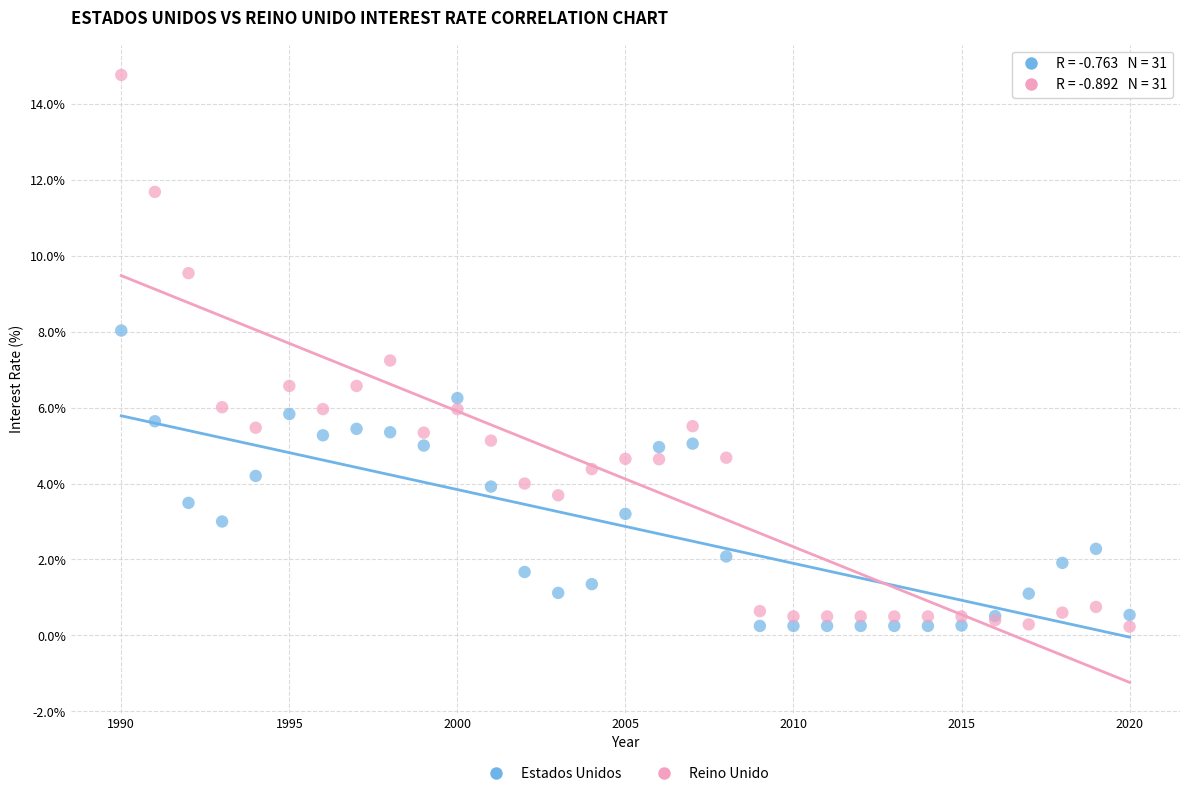

In the Reino Unido series, what Y value is closest to 7?

7.2